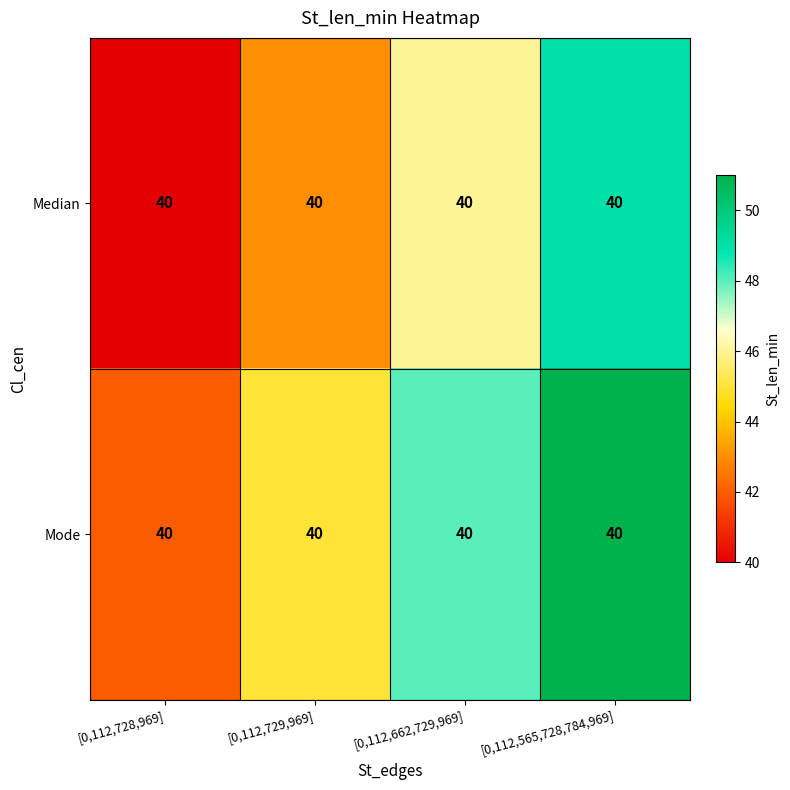

List the series in order of their peak value, highest first.

Mode, Median